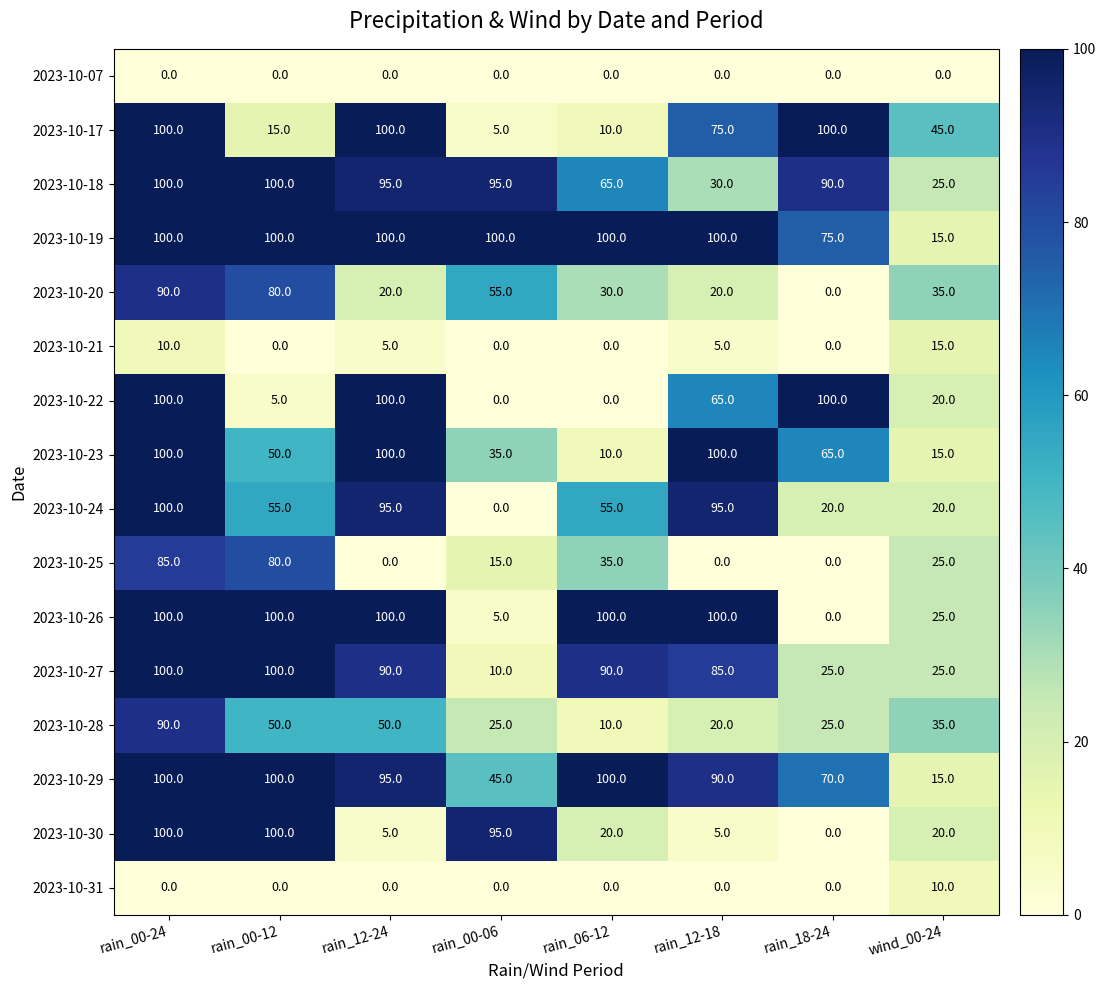

Which series has the largest total across all categories?

2023-10-19